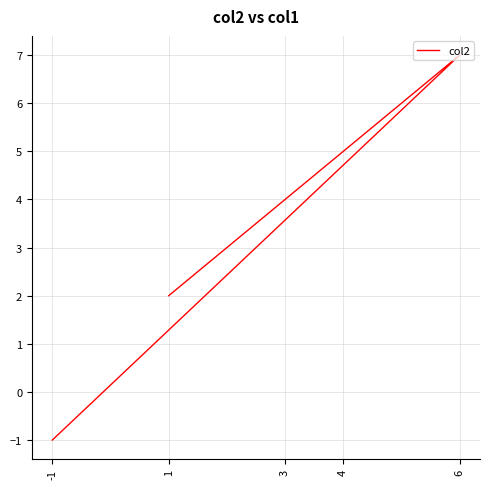

How many points are higher than both their immediate neighbors (excluding endpoints)?

1